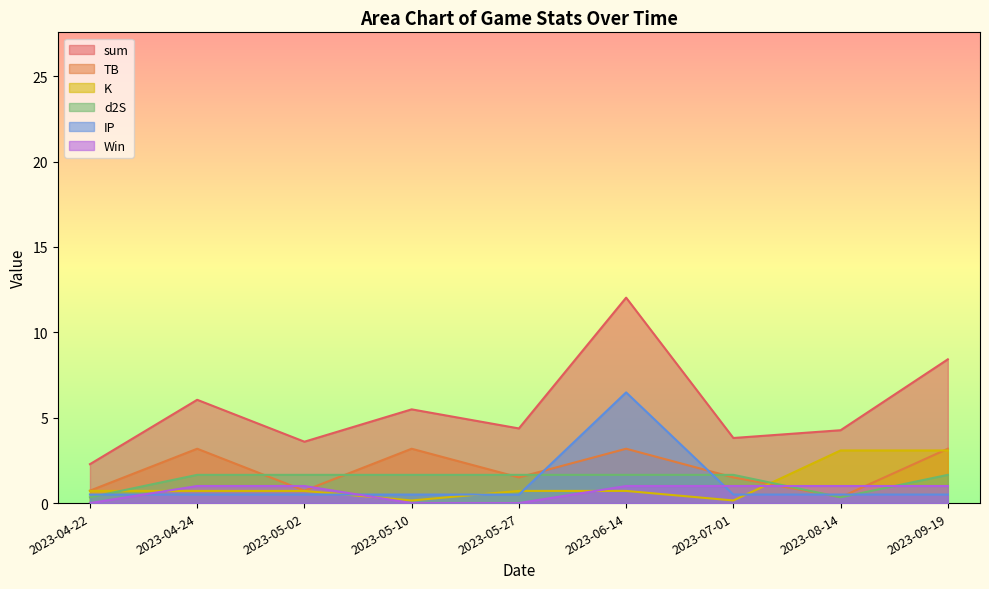

At how many categories does at least one series exceed 6?

3